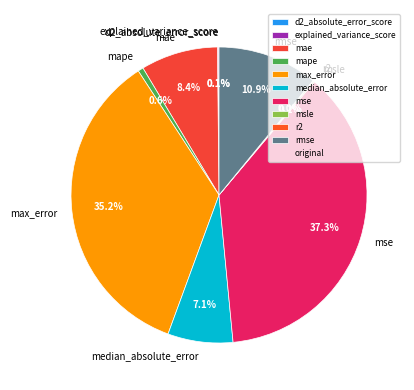

Which slice is the largest?

mse